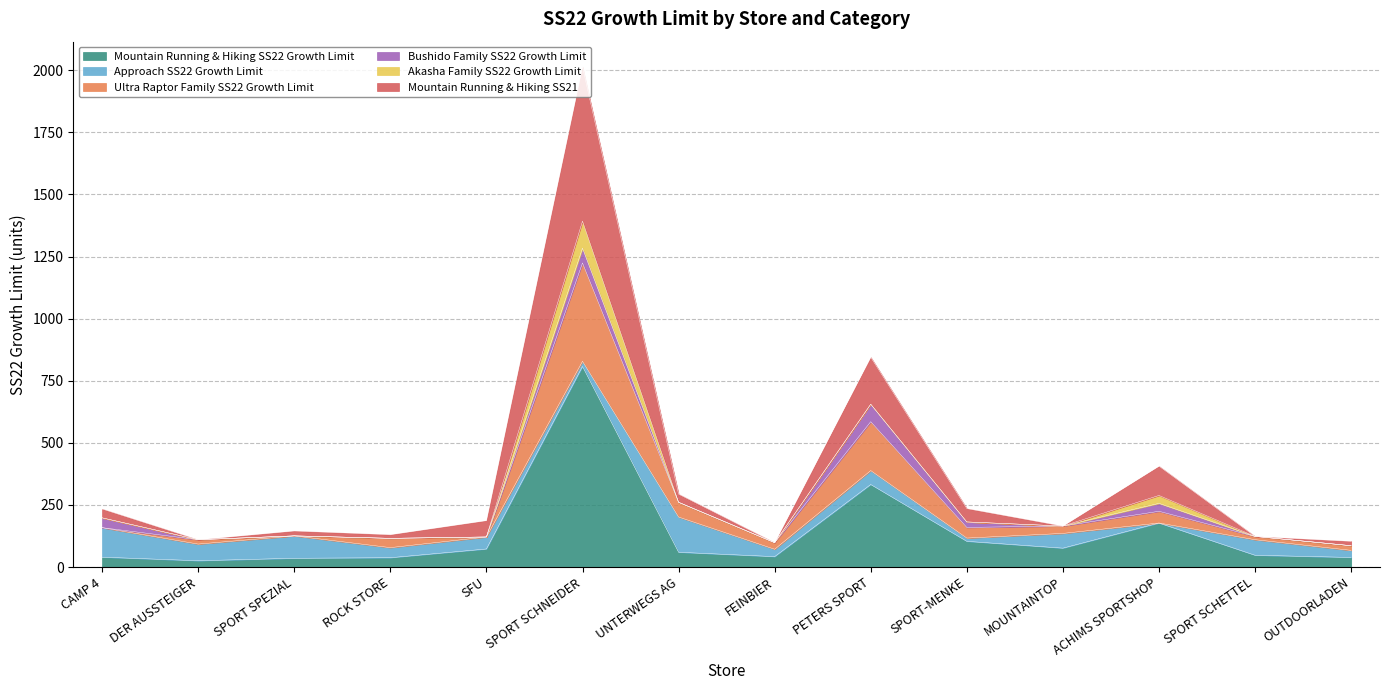

What is the maximum value for Mountain Running & Hiking SS22 Growth Limit?

807.4